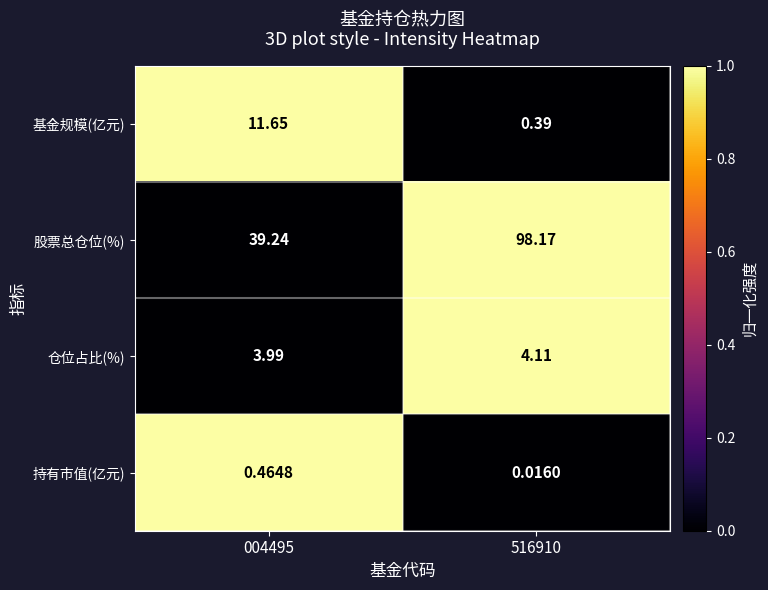

At which category does the chart reach its peak across all series?

516910